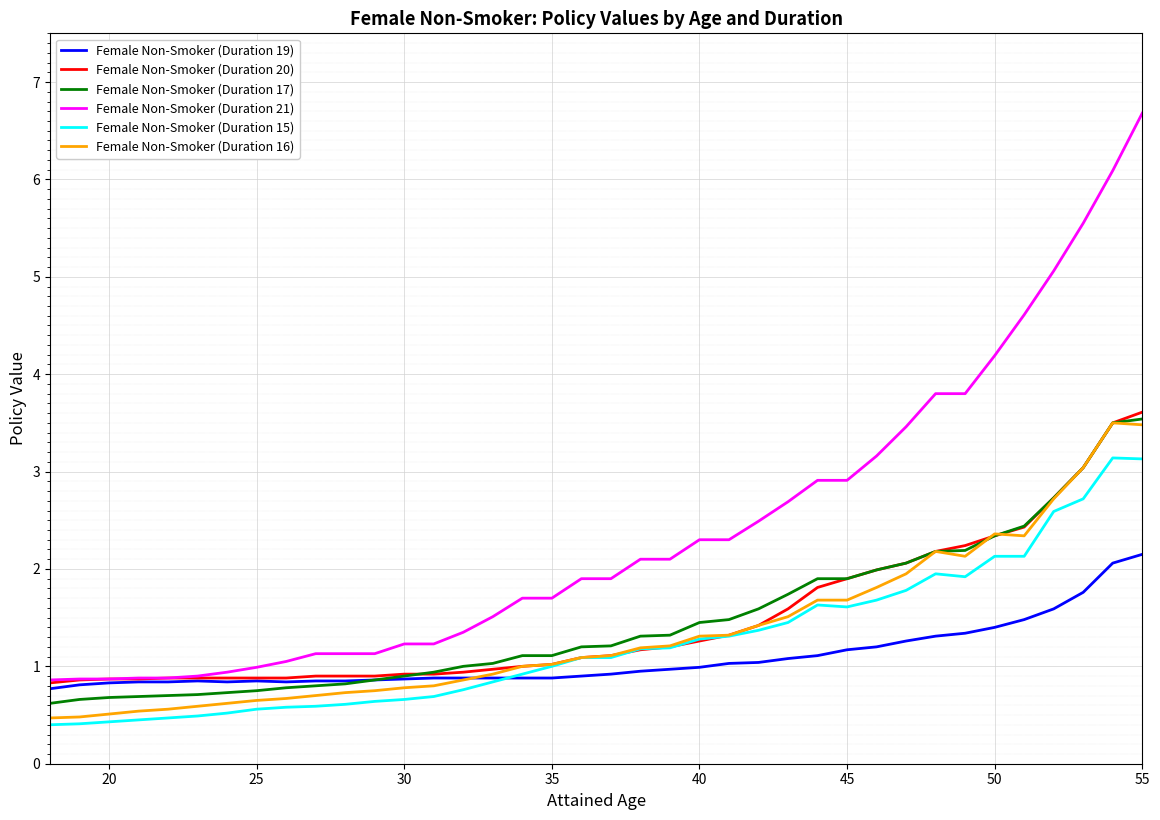

Which series has the largest total across all categories?

Female Non-Smoker (Duration 21)